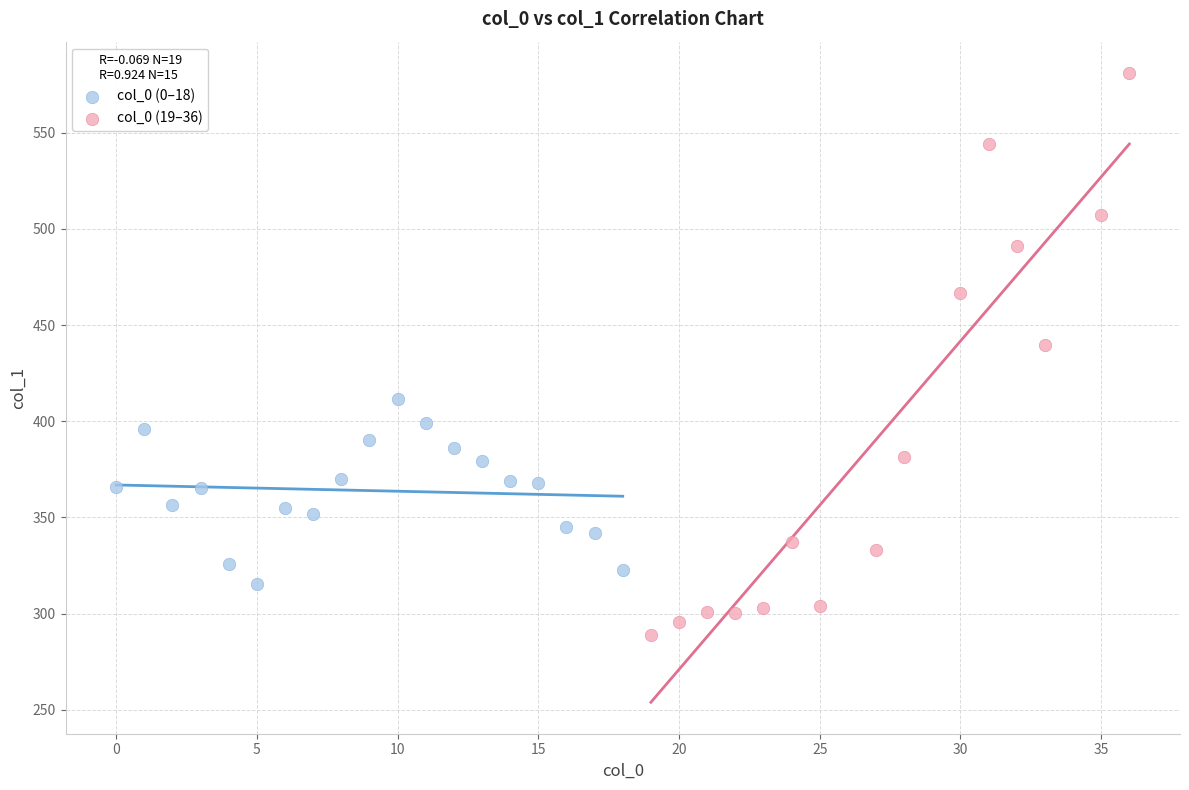

Which series contains the highest Y value?

col_0 (19–36)